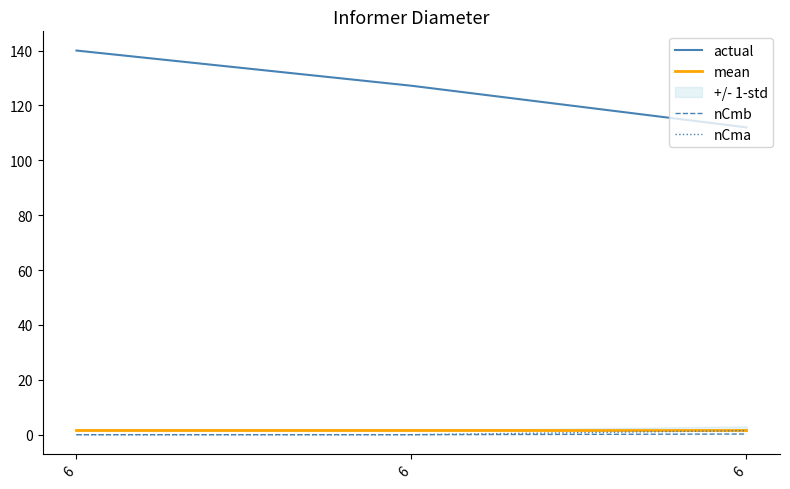

Rank the categories by nCma value from highest to lowest.

6, 6, 6